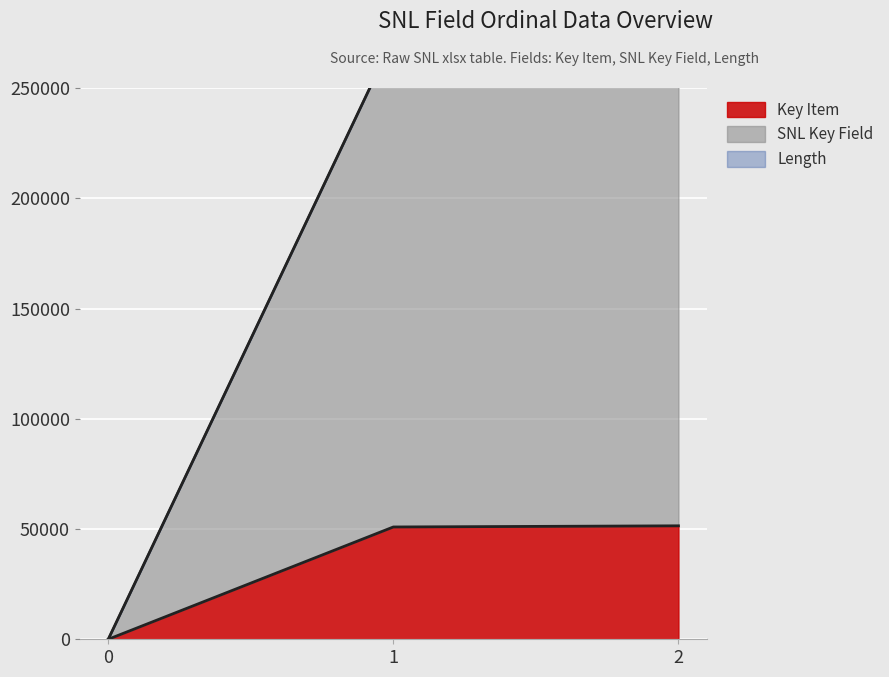

Rank the categories by Key Item value from lowest to highest.

0, 1, 2